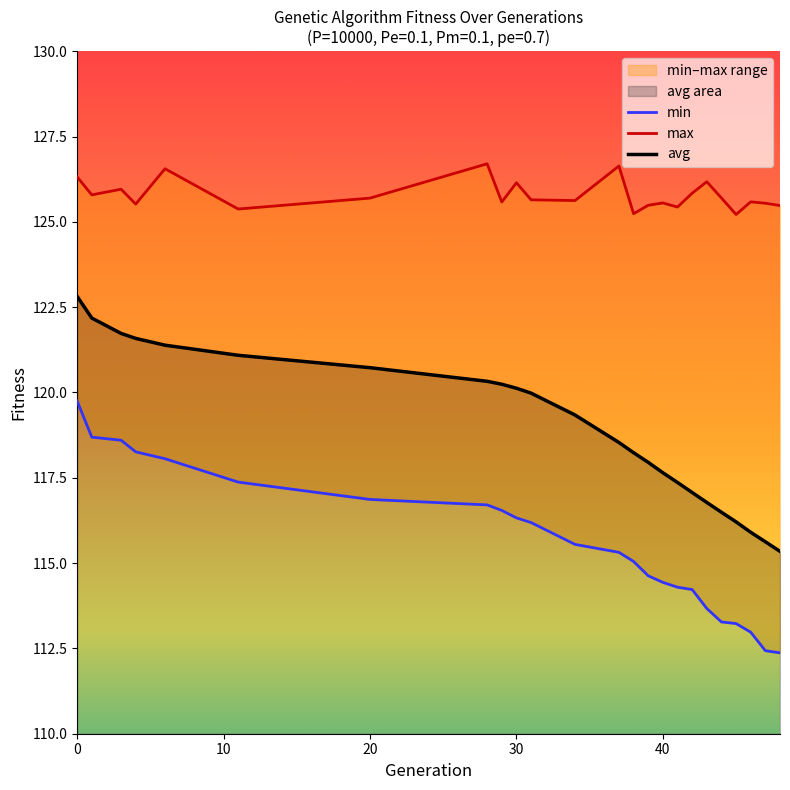

At which label is avg closest to 119?

34